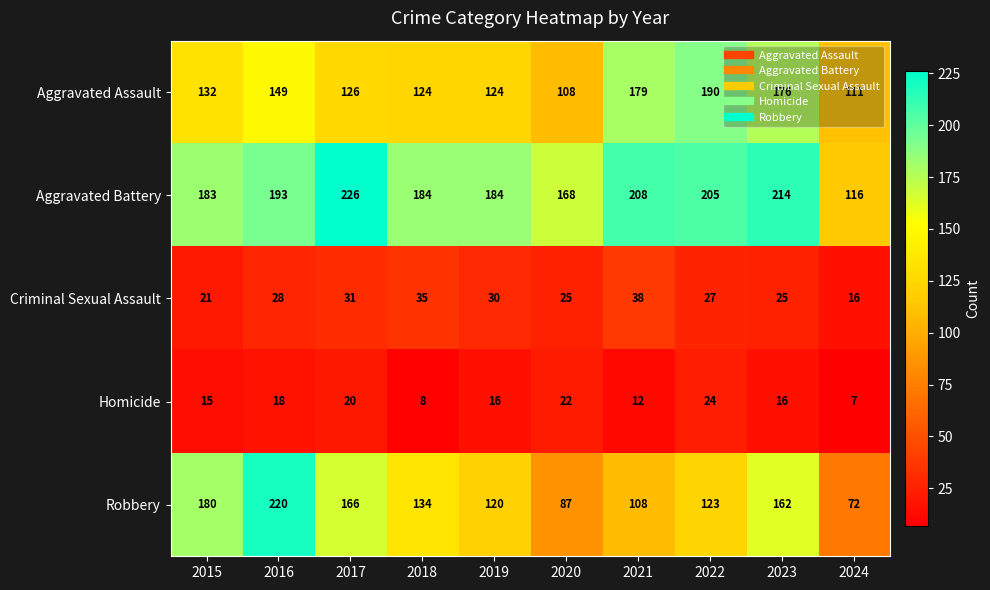

Rank the series by their maximum value, from lowest to highest.

Homicide, Criminal Sexual Assault, Aggravated Assault, Robbery, Aggravated Battery